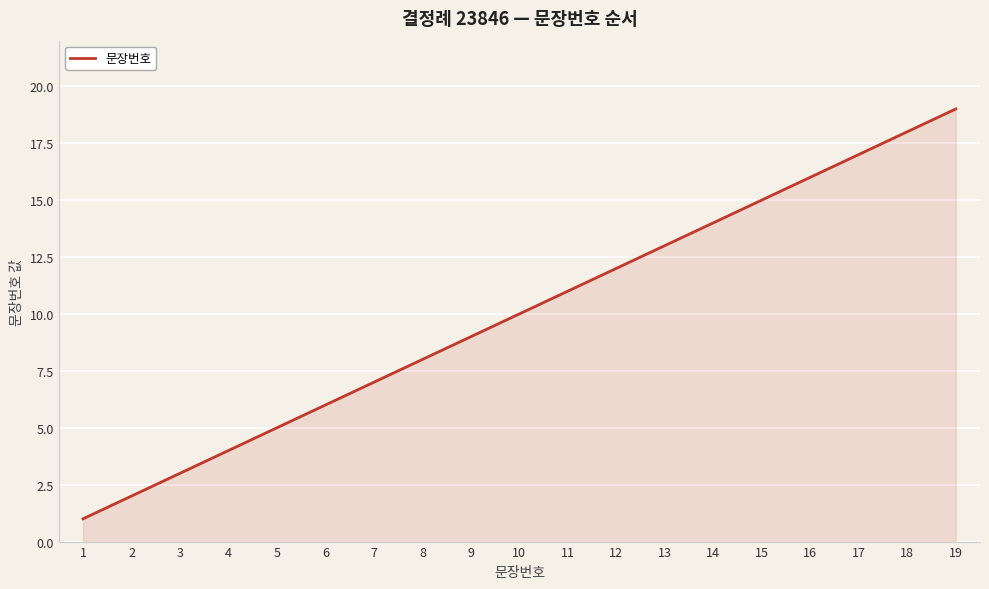

Reading right to left, what are all the values shown in this chart?

19	18	17	16	15	14	13	12	11	10	9	8	7	6	5	4	3	2	1